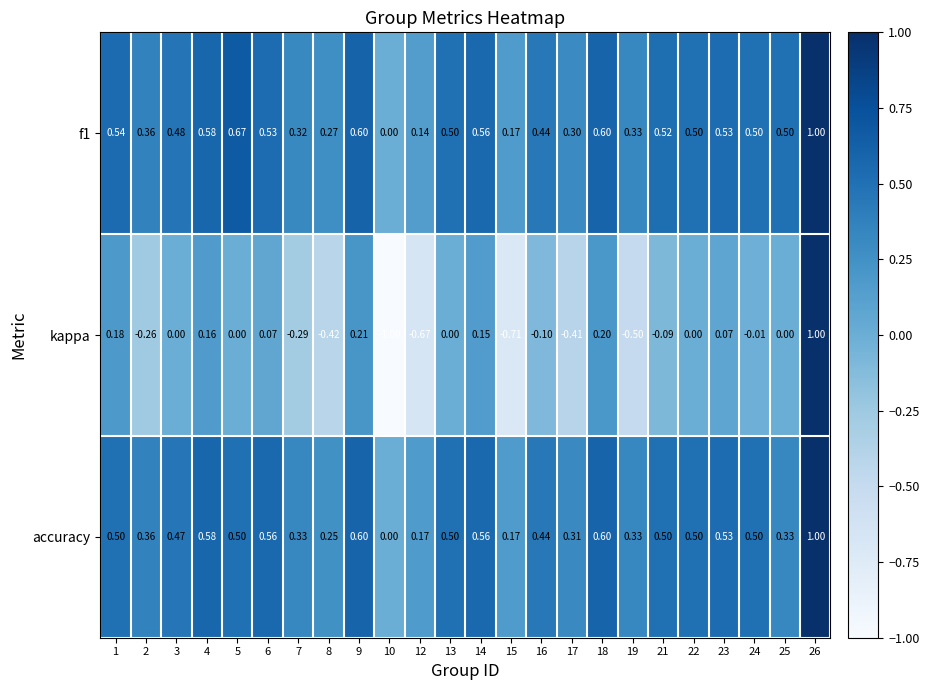

Which series has the widest spread of values?

kappa